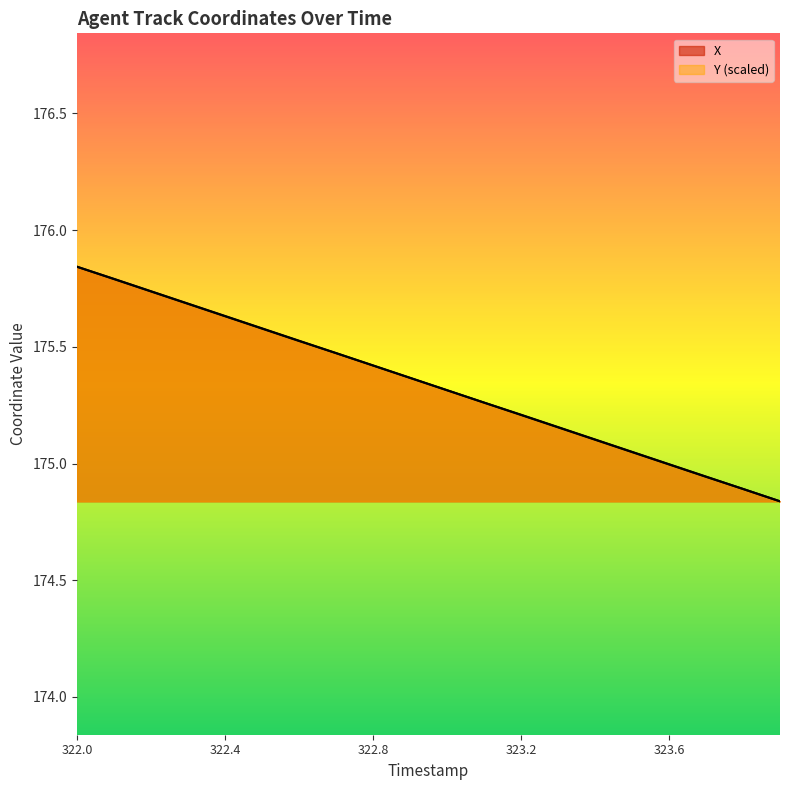

What are all the series names shown in the legend?

X, Y